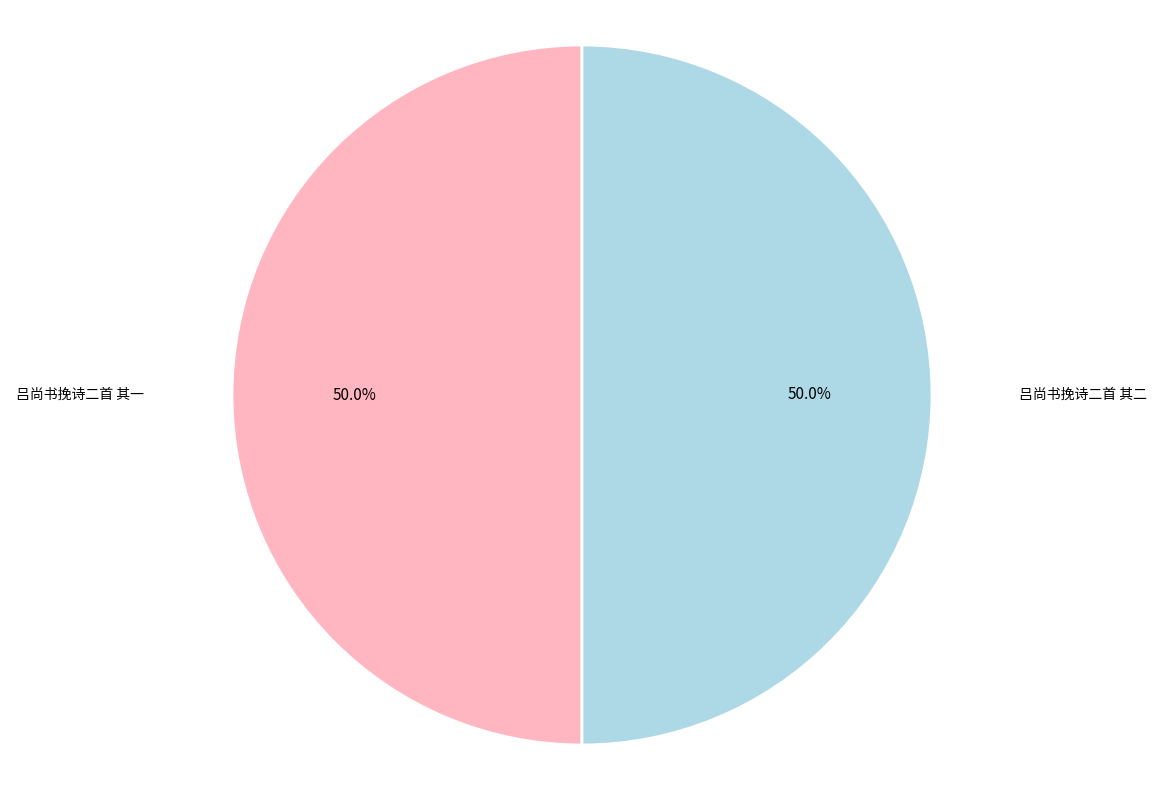

Do 吕尚书挽诗二首 其二 and 吕尚书挽诗二首 其一 together represent more than half of the pie?

Yes